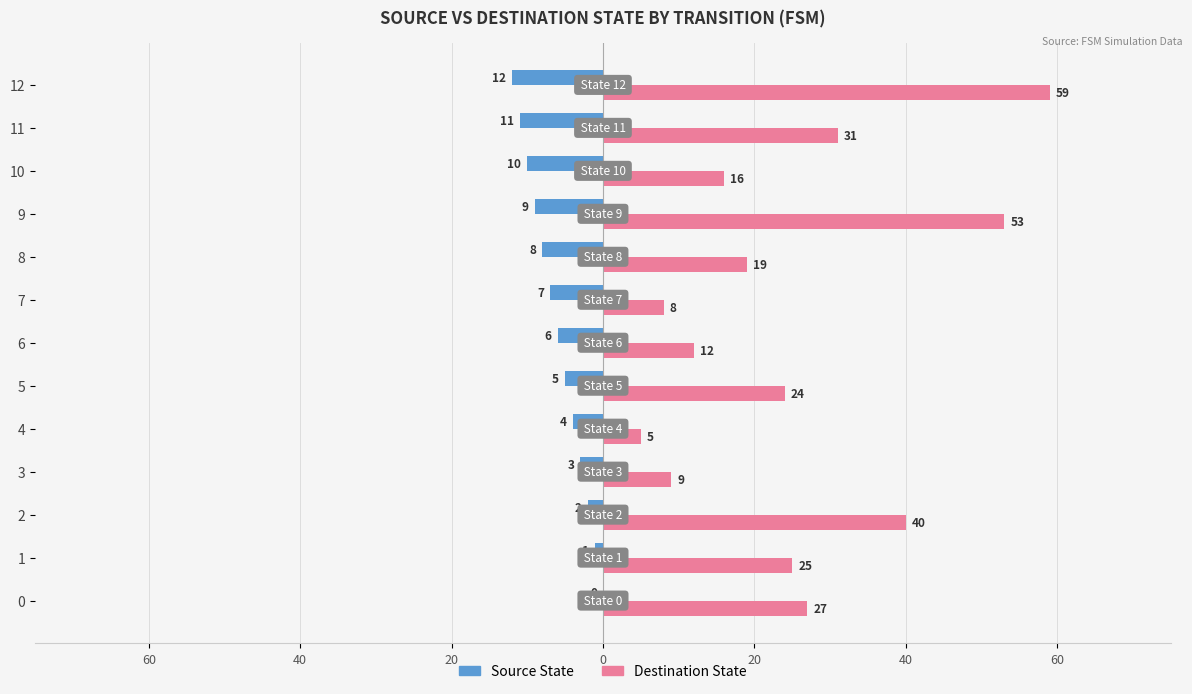

What are all the series names shown in the legend?

Source State, Destination State